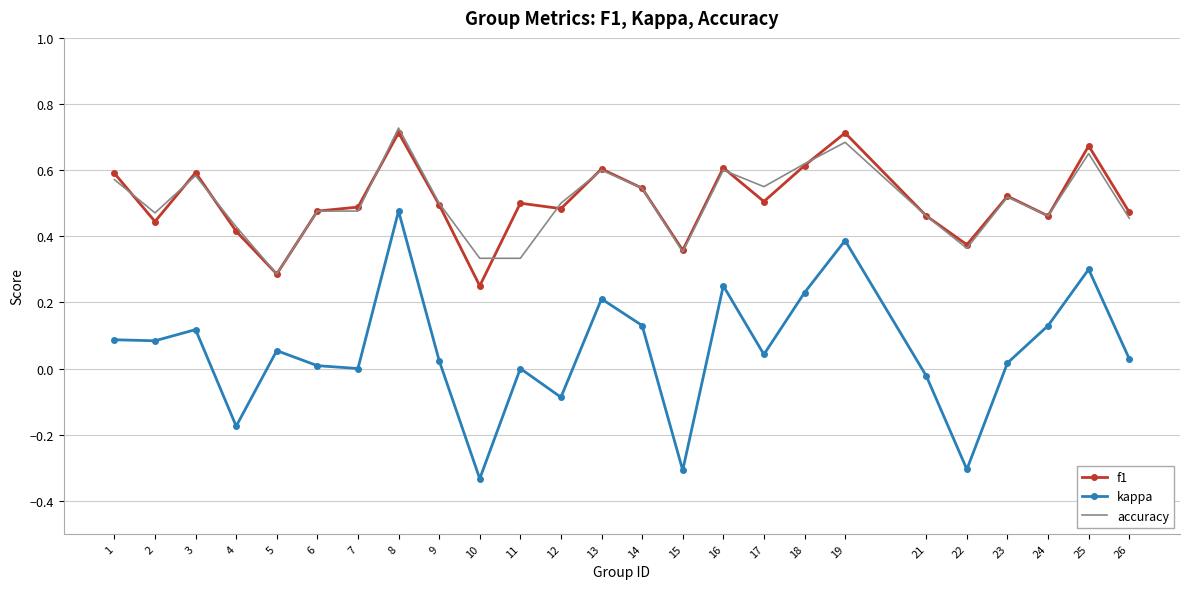

The value of f1 at 5 is 0.1. True or false?

False